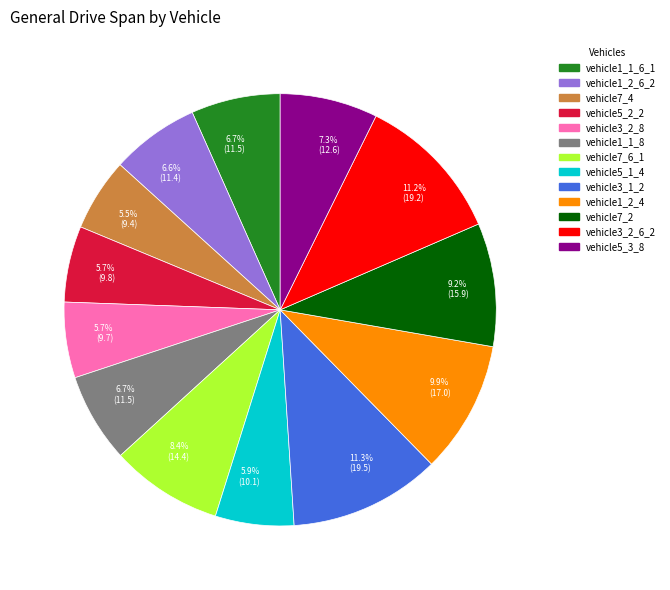

Is there a majority slice in this chart?

No